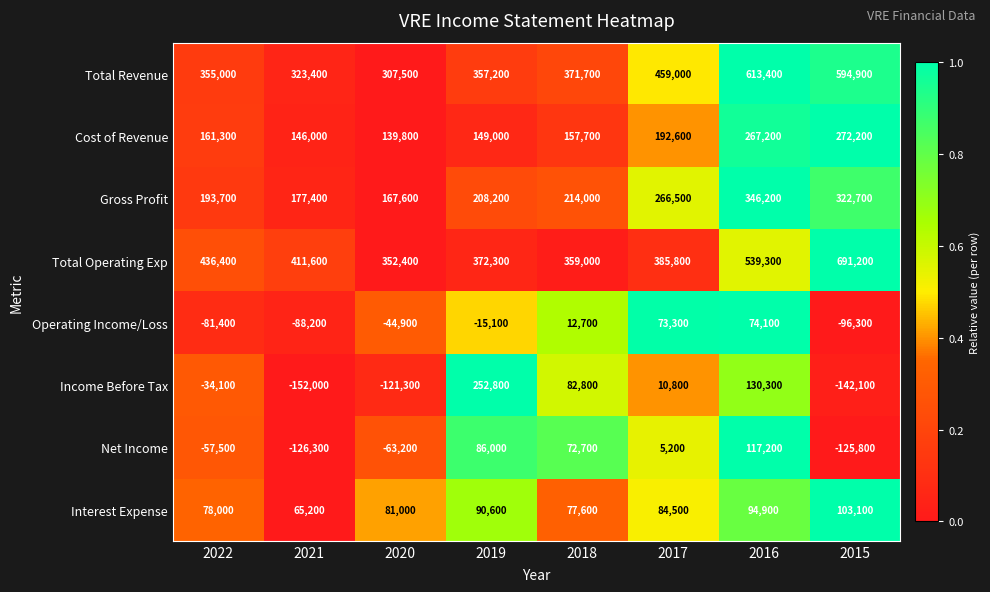

What is the spread (max minus min) of values at 2019?

387400